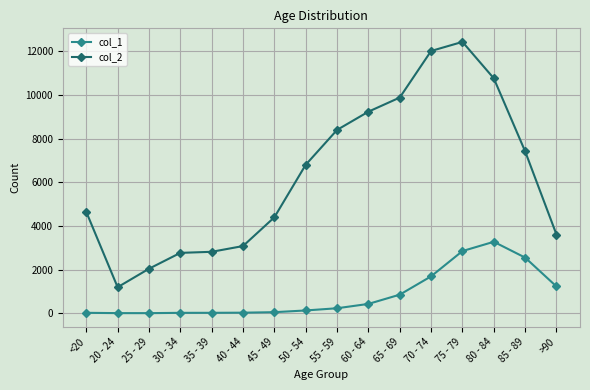

What is the smallest value displayed?

3